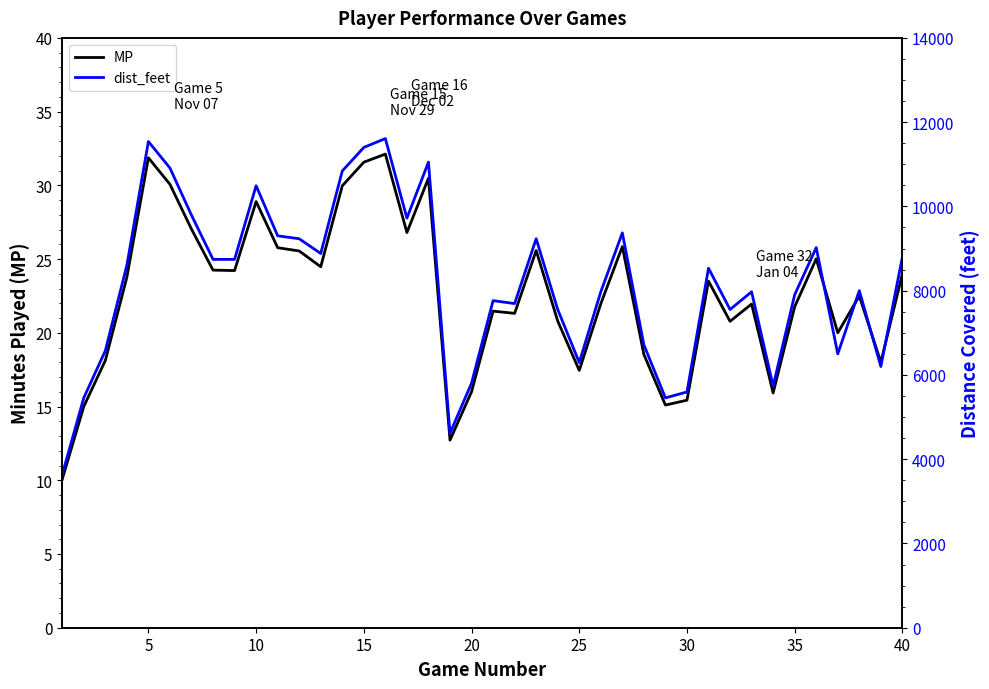

Which series has the largest range (max minus min)?

dist_feet